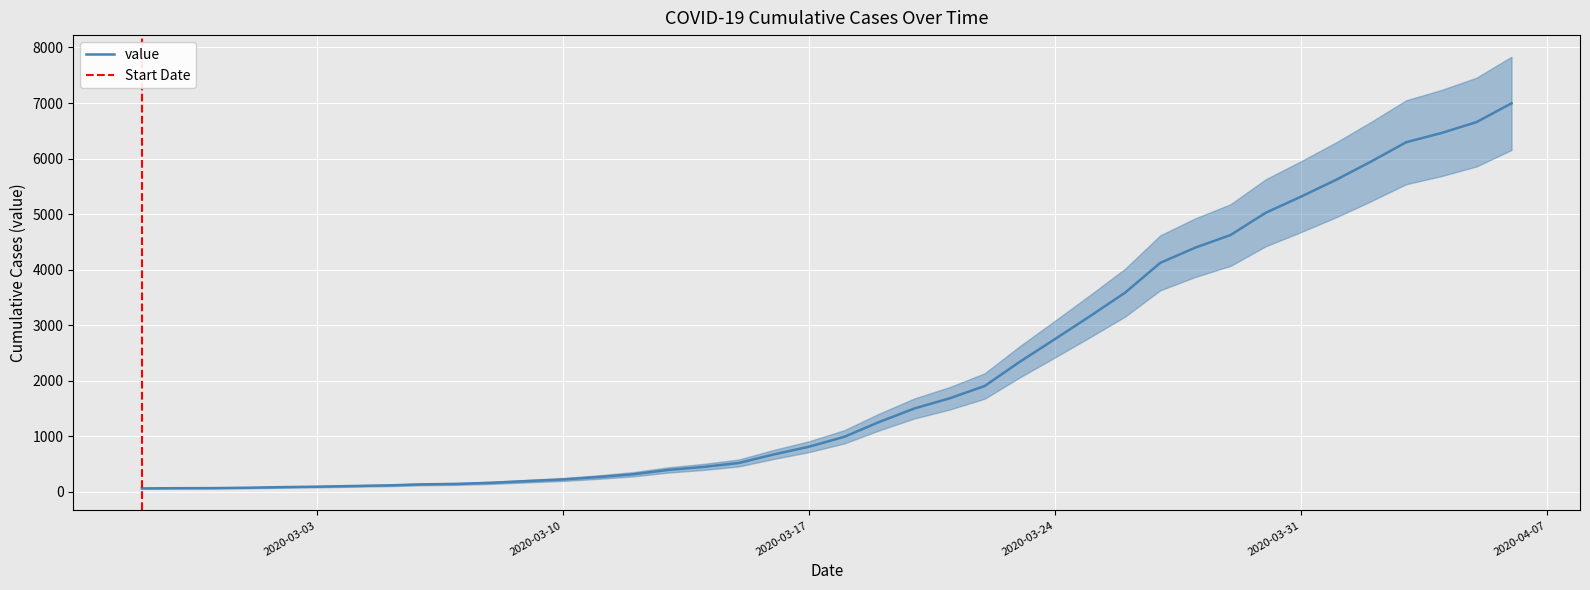

True or false: the data has more than 0 interior local peaks.

False